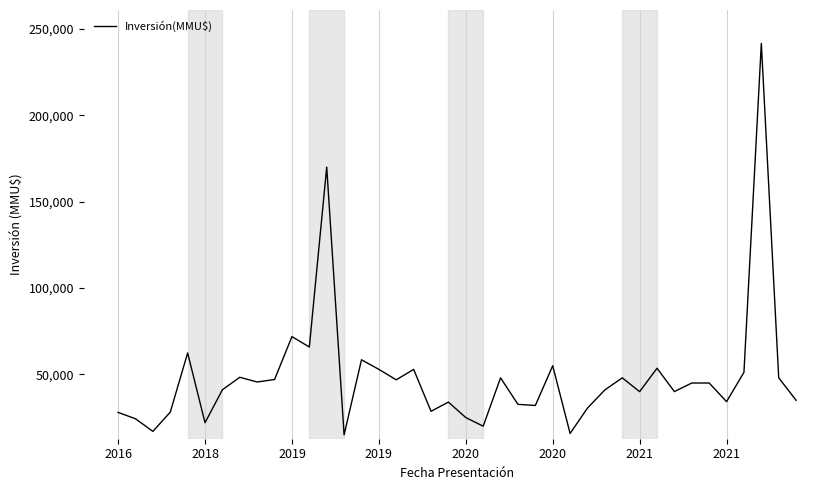

What is the difference between the maximum and minimum values?

226609